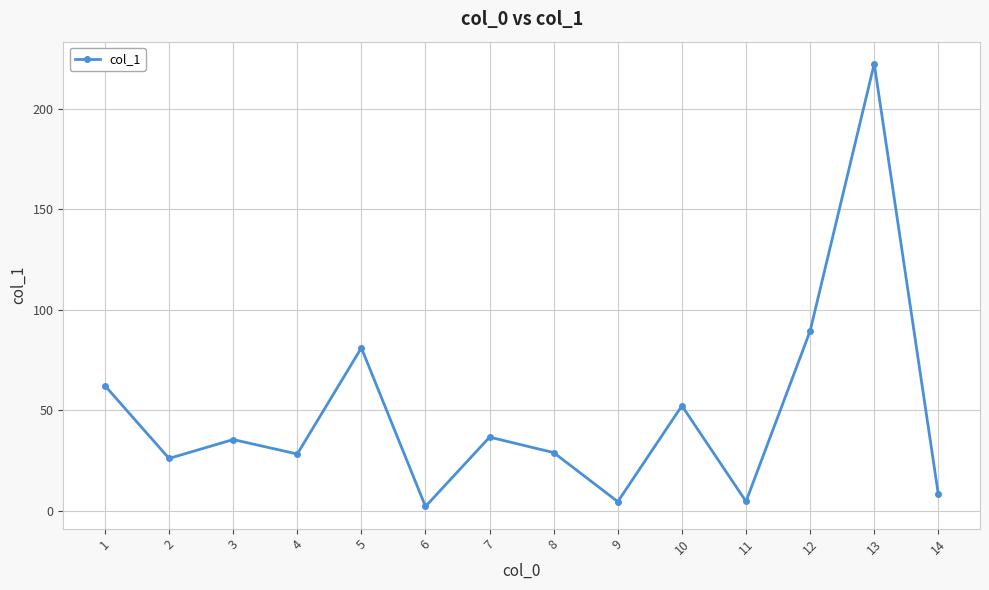

How many points are higher than both their immediate neighbors (excluding endpoints)?

5